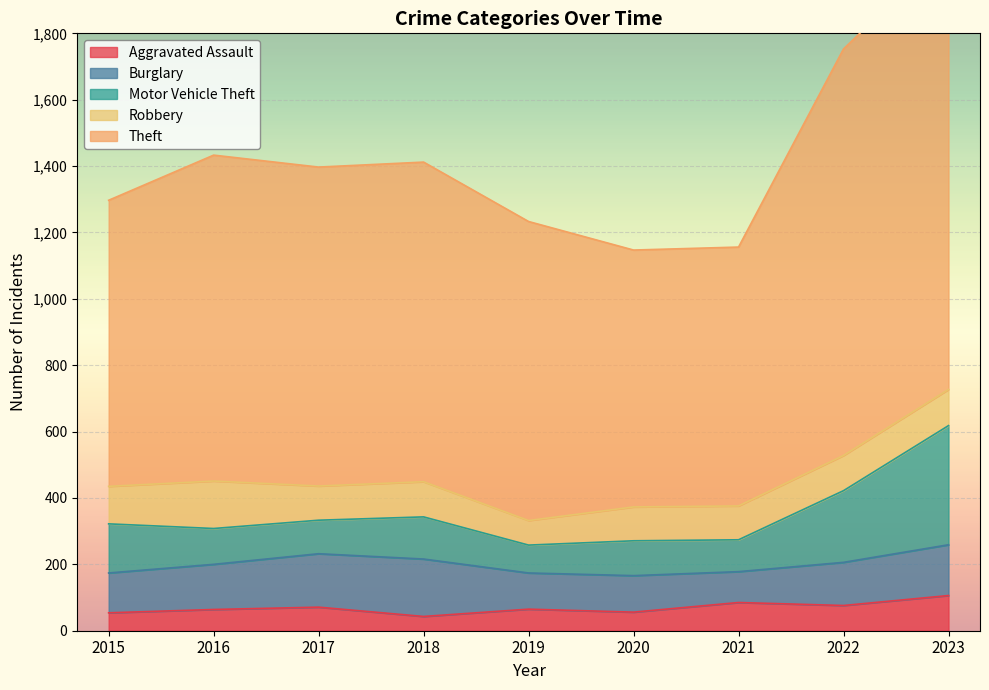

What is the difference between the Motor Vehicle Theft values at 2021 and 2019?

12